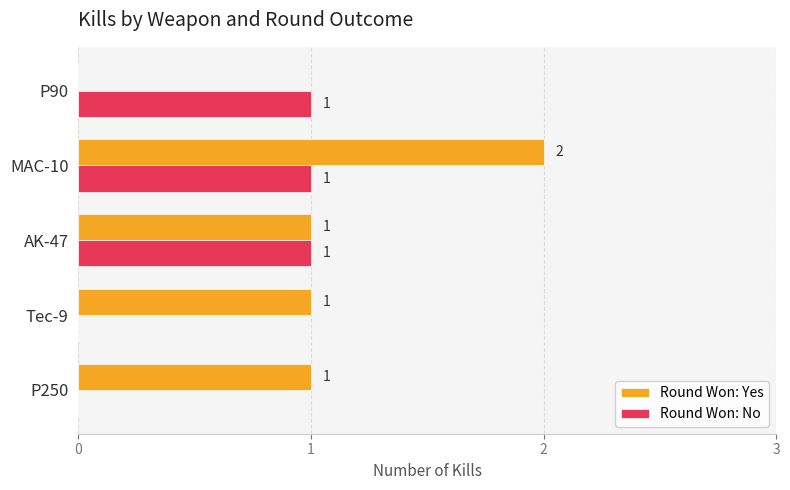

At which category is the sum across all series the highest?

MAC-10